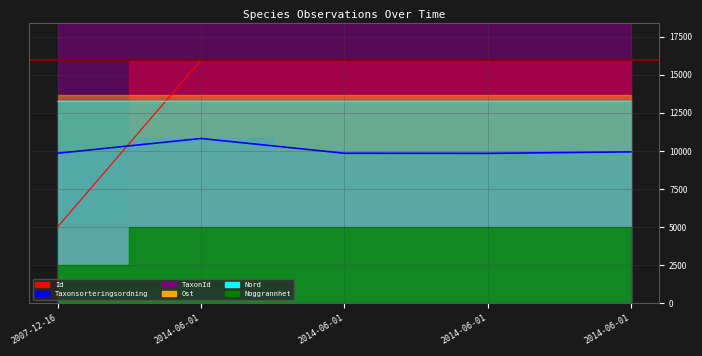

Where do Ost and Id first cross each other?

2007-12-16 and 2014-06-01